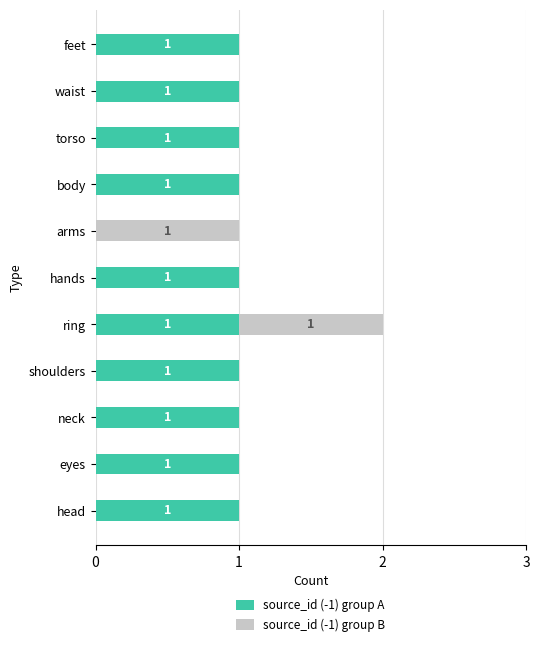

The value of source_id (-1) group A at shoulders is 1. True or false?

True